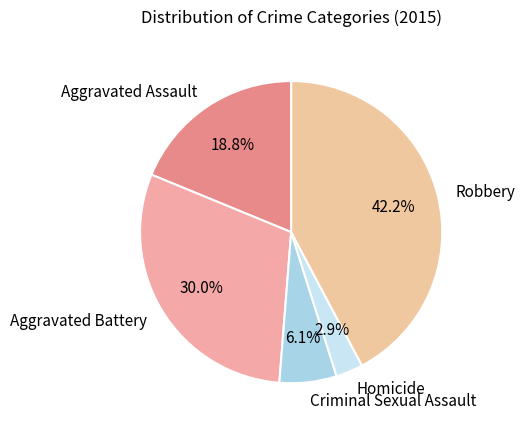

Rank the categories by value from lowest to highest.

Homicide, Criminal Sexual Assault, Aggravated Assault, Aggravated Battery, Robbery